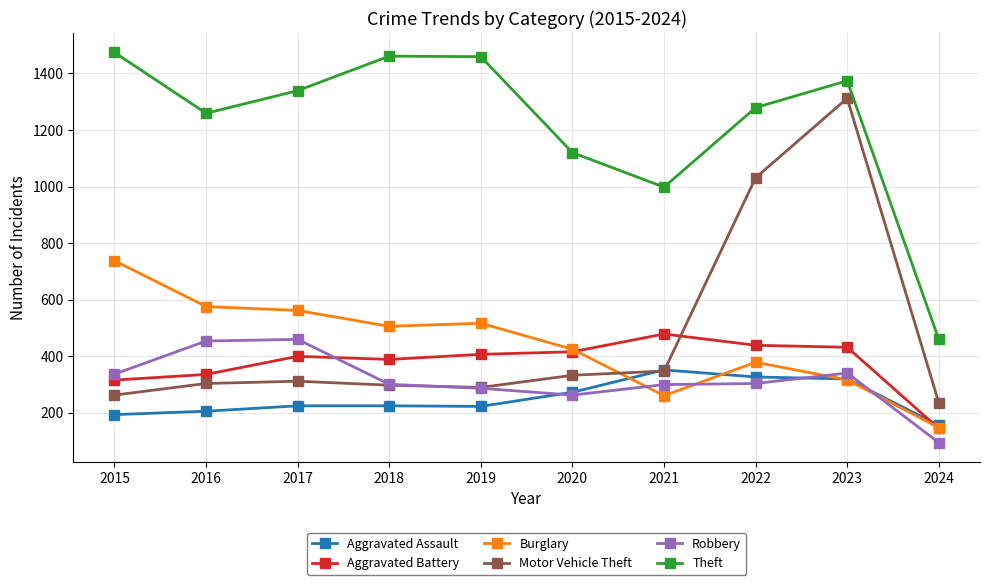

True or false: Aggravated Battery has a value of 416 at 2020.

True